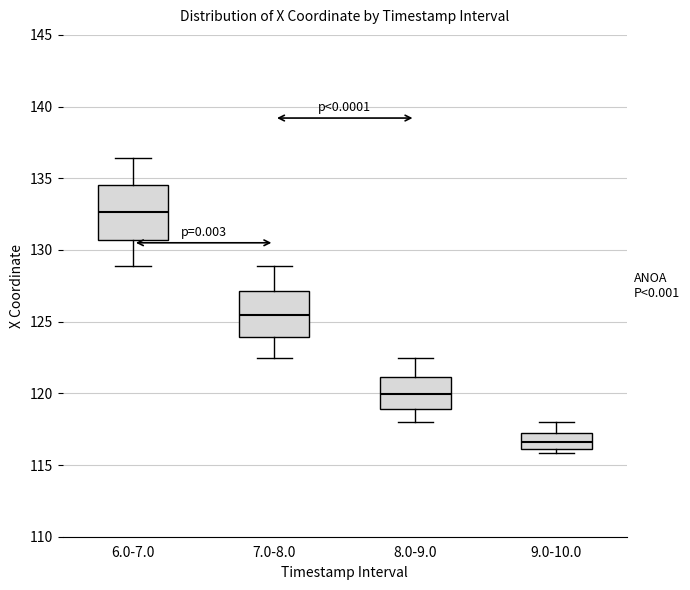

Reading left to right, read every box against the y-axis: the position of its median line, the range the box covers, and the ends of its whiskers. The values are not printed on the chart, so give them approximately, as read against the axis.

6.0-7.0: median 132.5, box 130.5 to 134.5, whiskers 129.0 to 136.5
7.0-8.0: median 125.5, box 124.0 to 127.0, whiskers 122.5 to 129.0
8.0-9.0: median 120.0, box 119.0 to 121.0, whiskers 118.0 to 122.5
9.0-10.0: median 116.5, box 116.0 to 117.0, whiskers 116.0 (just below the box's lower edge) to 118.0